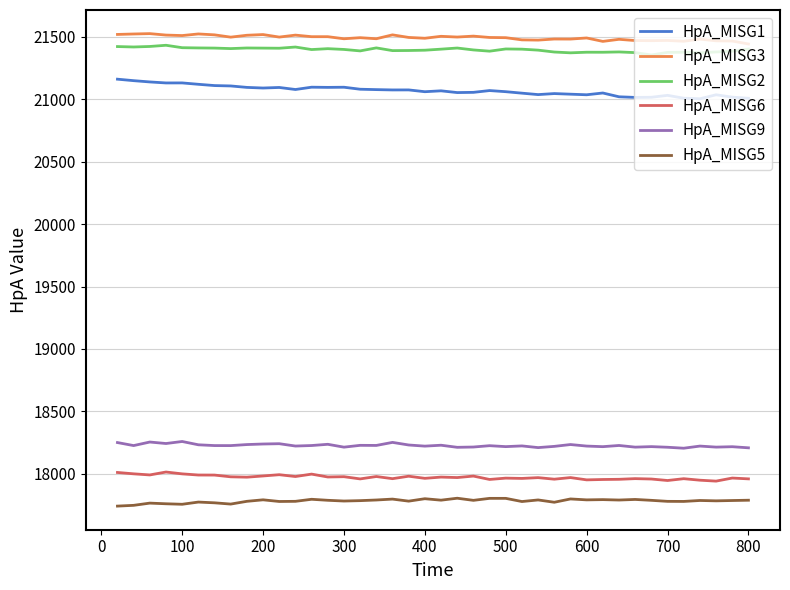

True or false: HpA_MISG3 and HpA_MISG5 intersect in this chart.

False